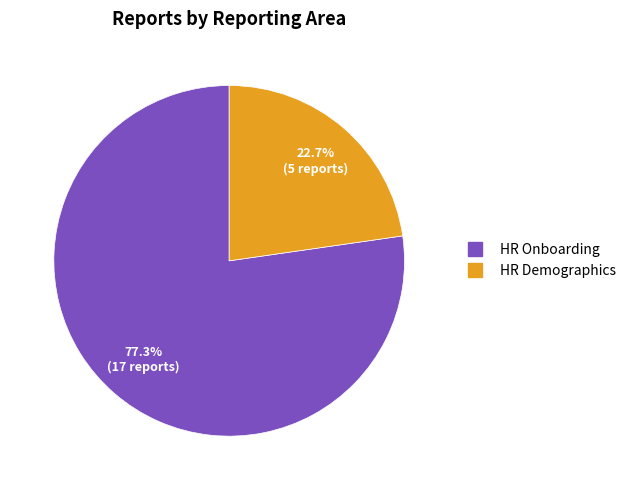

How many segments does this pie chart have?

2